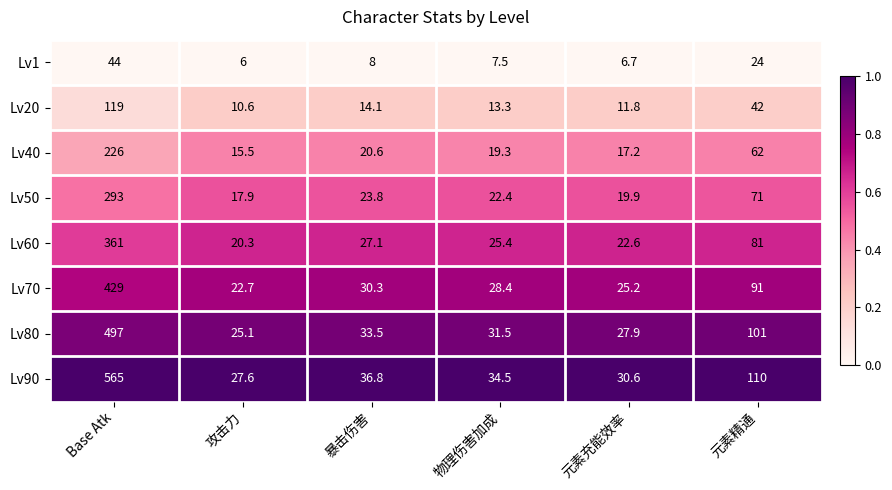

Between Base Atk and 元素精通, which series saw the biggest shift?

Lv90